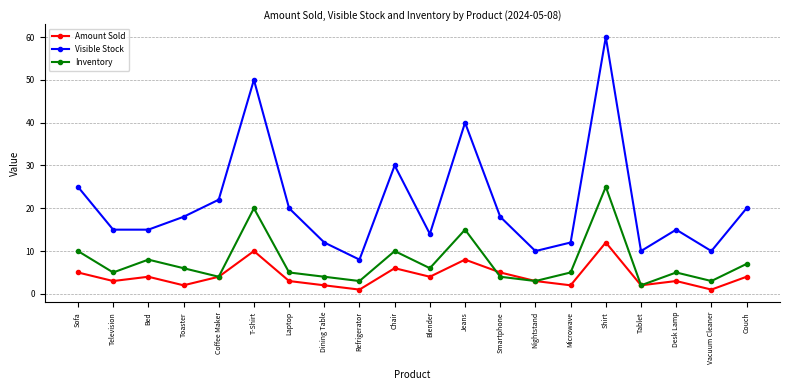

True or false: Visible Stock and Inventory intersect in this chart.

False